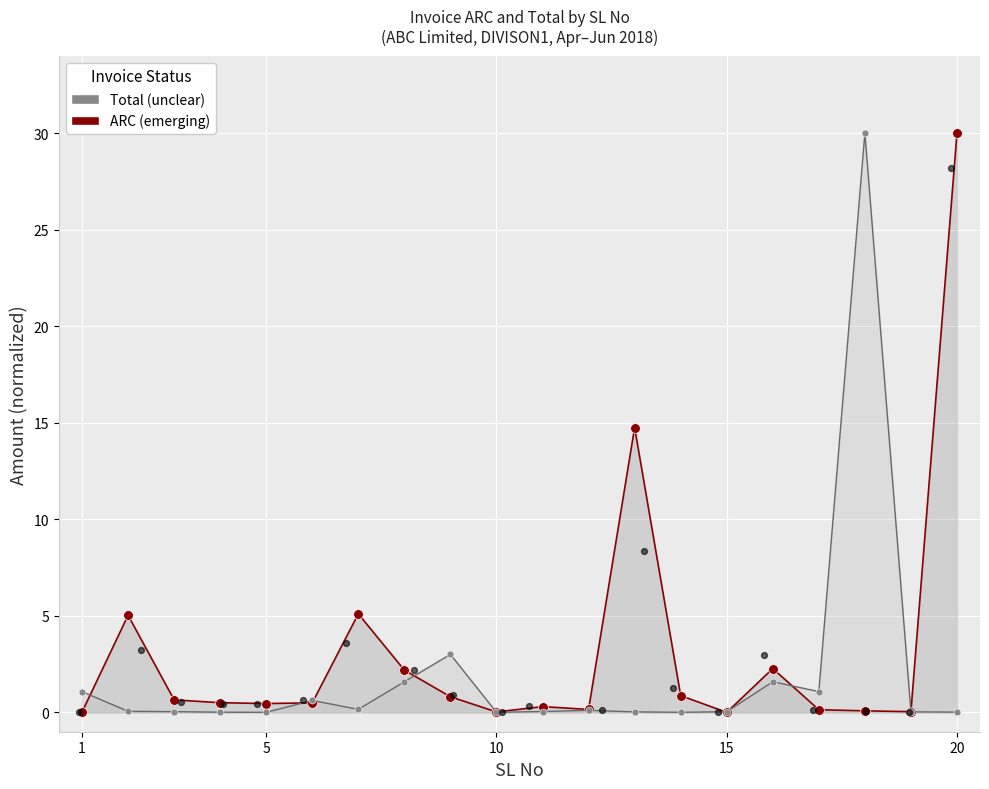

Which series has the largest total across all categories?

ARC